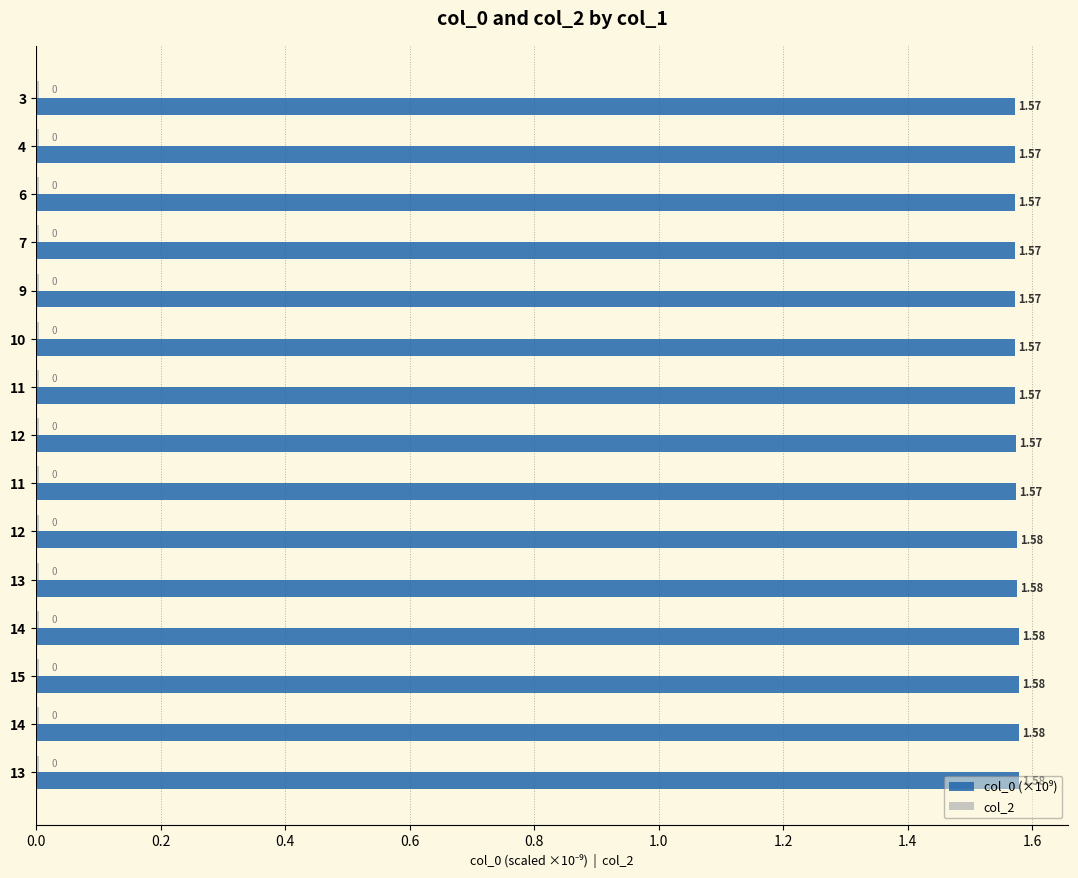

What is the highest value of the col_0 (×10⁹) series?

1.6